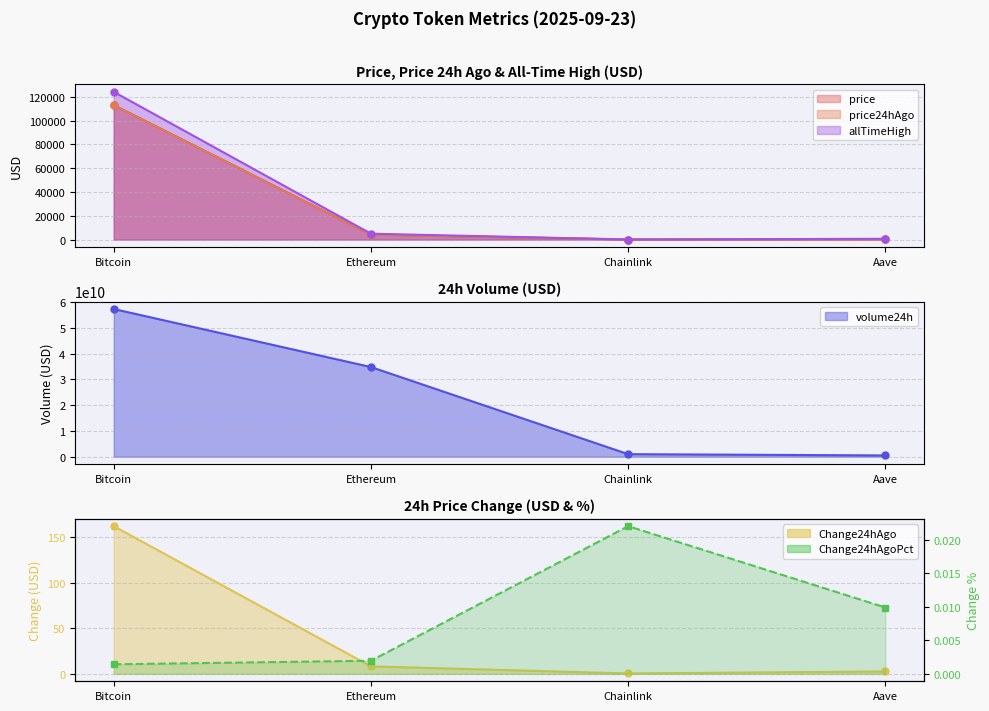

True or false: price24hAgo and allTimeHigh intersect in this chart.

False